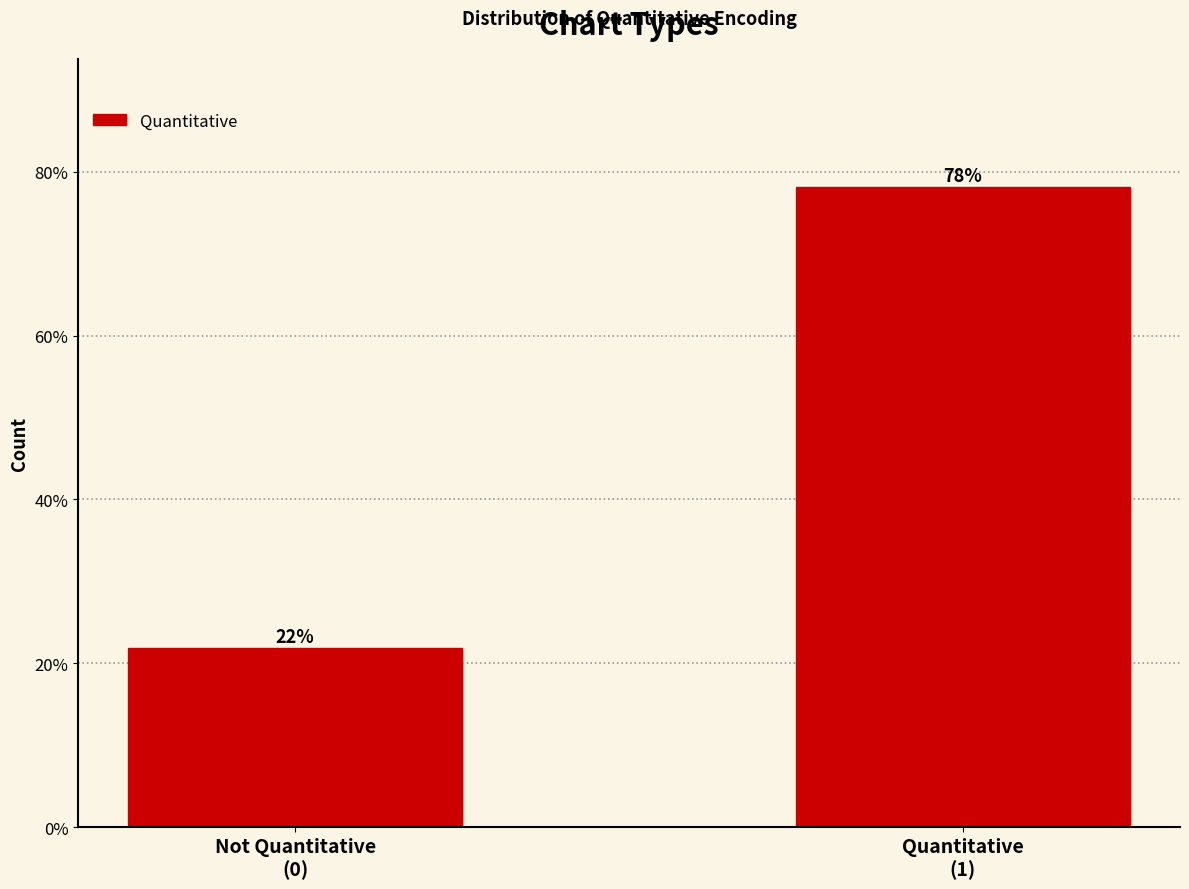

What is the value of the 2nd bar from the left?

78.1